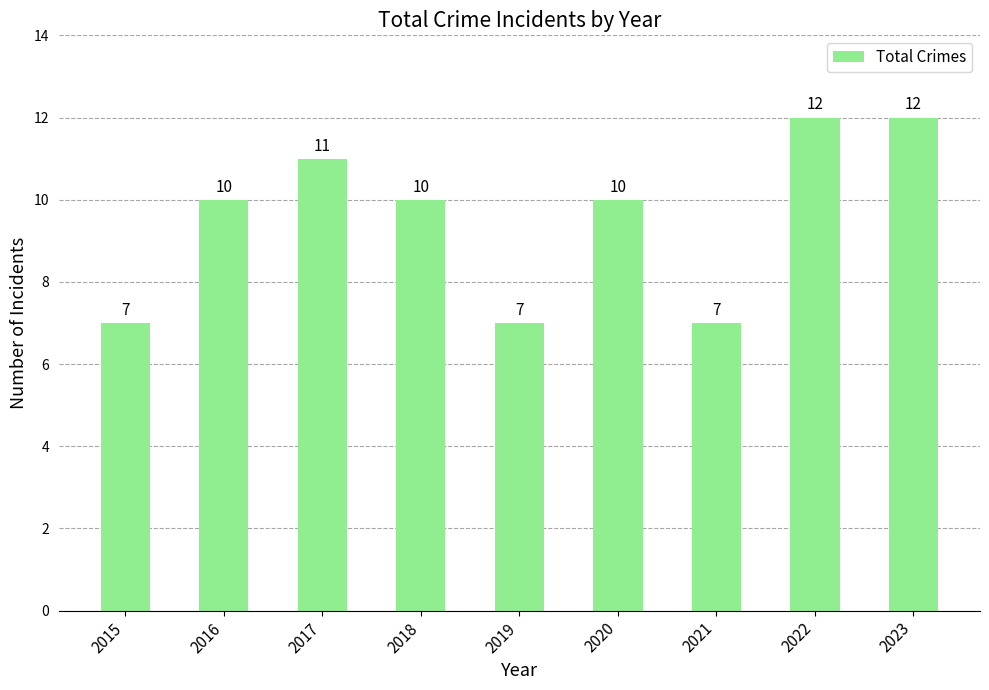

How many values are below 10?

3